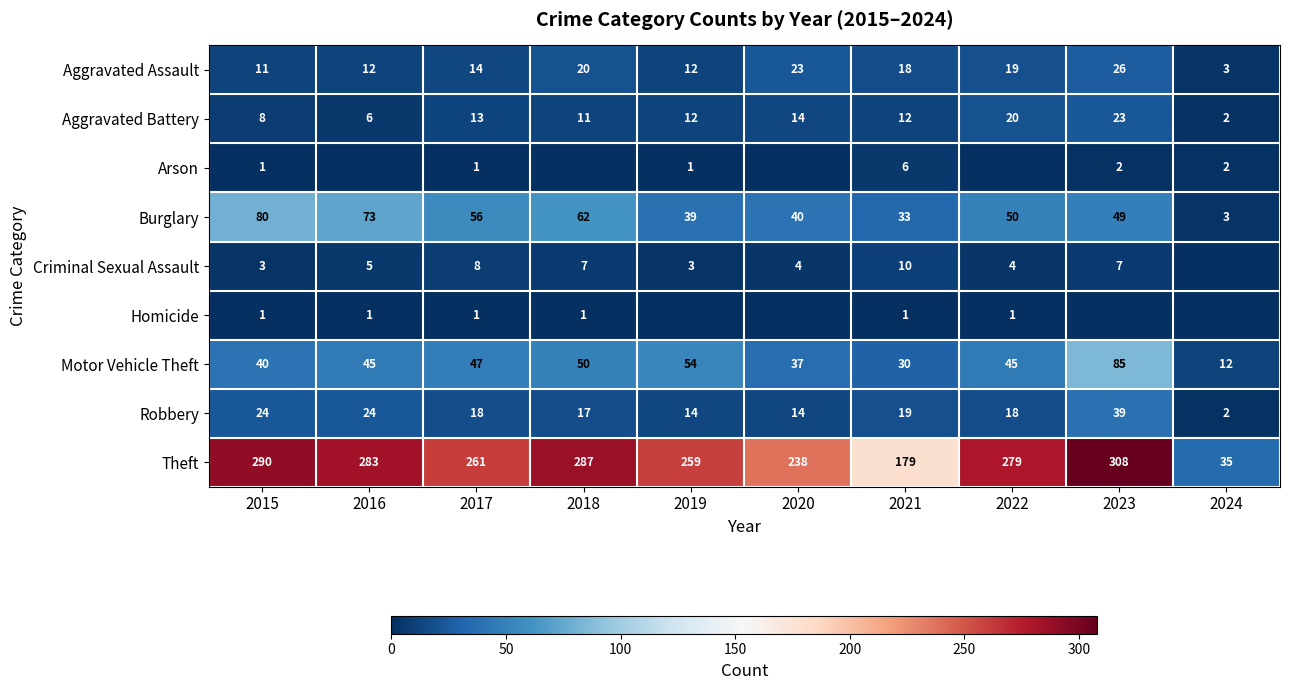

Where does the Aggravated Assault series first go above 18?

2018